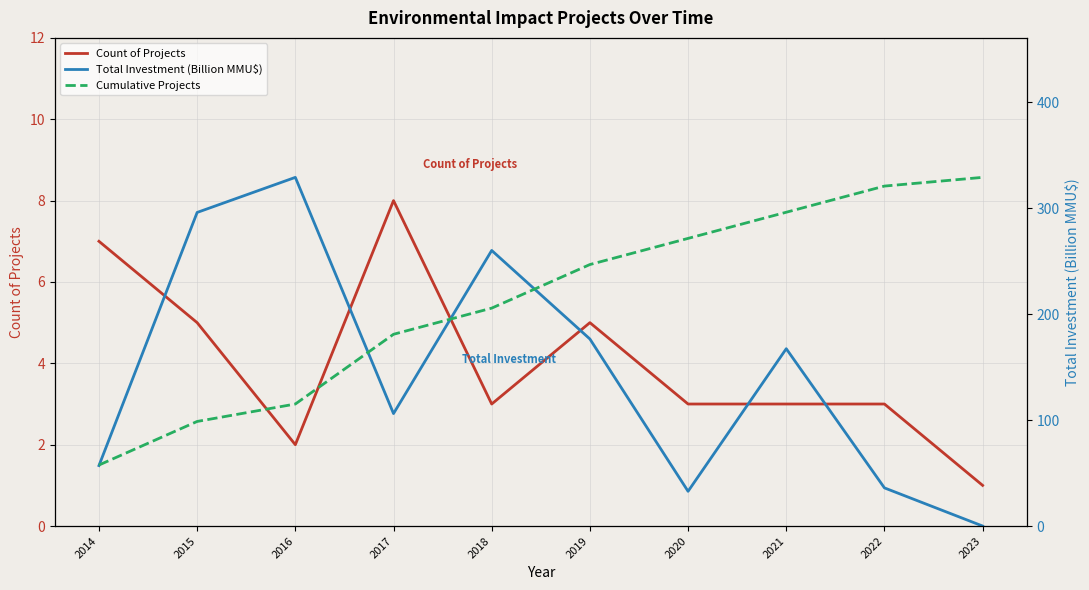

Reading left to right, what are all the values shown in this chart?

Count of Projects: 7.0	5.0	2.0	8.0	3.0	5.0	3.0	3.0	3.0	1.0
Total Investment (Billion MMU$): 57.1	295.9	329.0	106.1	260.0	176.5	32.8	167.3	36.0	0.0
Cumulative Projects: 7.0	12.0	14.0	22.0	25.0	30.0	33.0	36.0	39.0	40.0